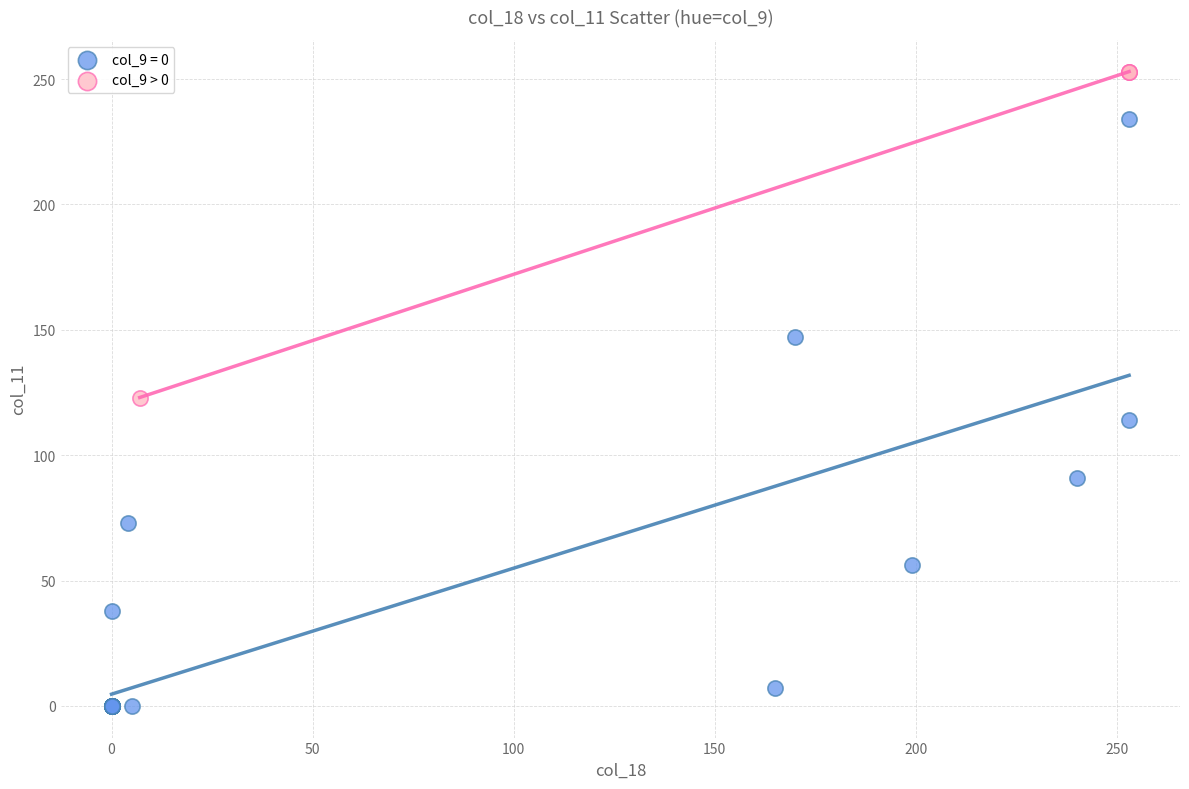

Which series has the largest Y range (max minus min)?

col_9 = 0